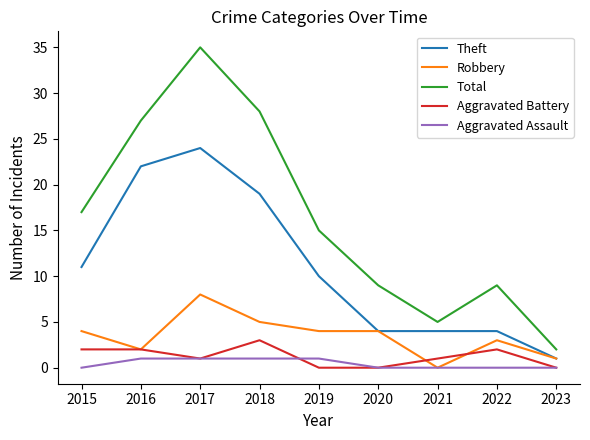

What are all the series names shown in the legend?

Theft, Robbery, Total, Aggravated Battery, Aggravated Assault